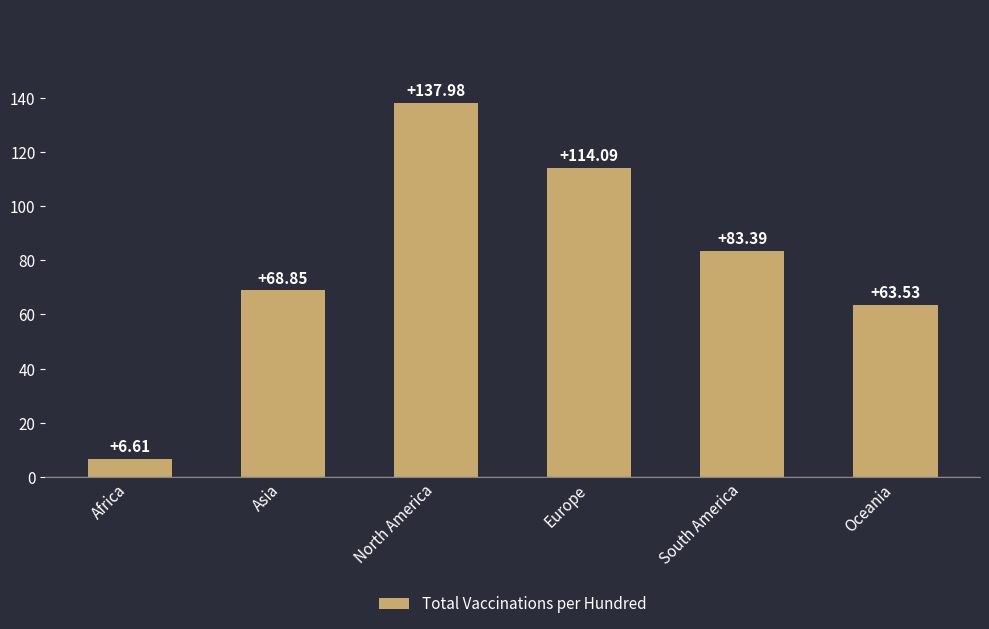

Where does the data first go above 83?

North America